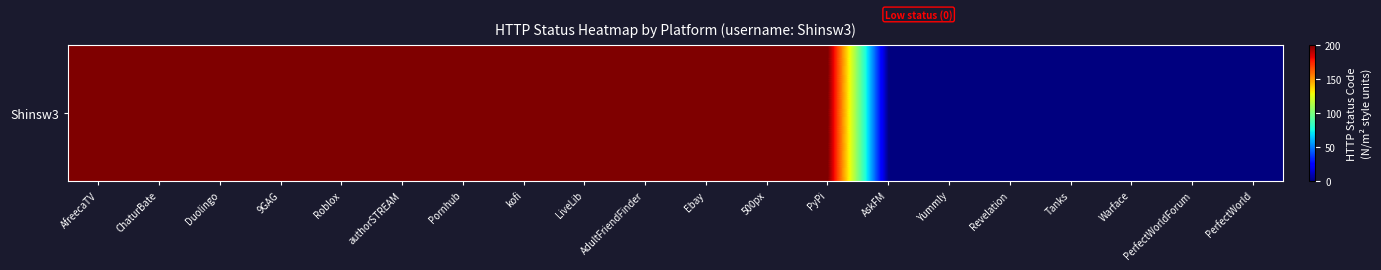

The chart shows a value of 200 at authorSTREAM. True or false?

True